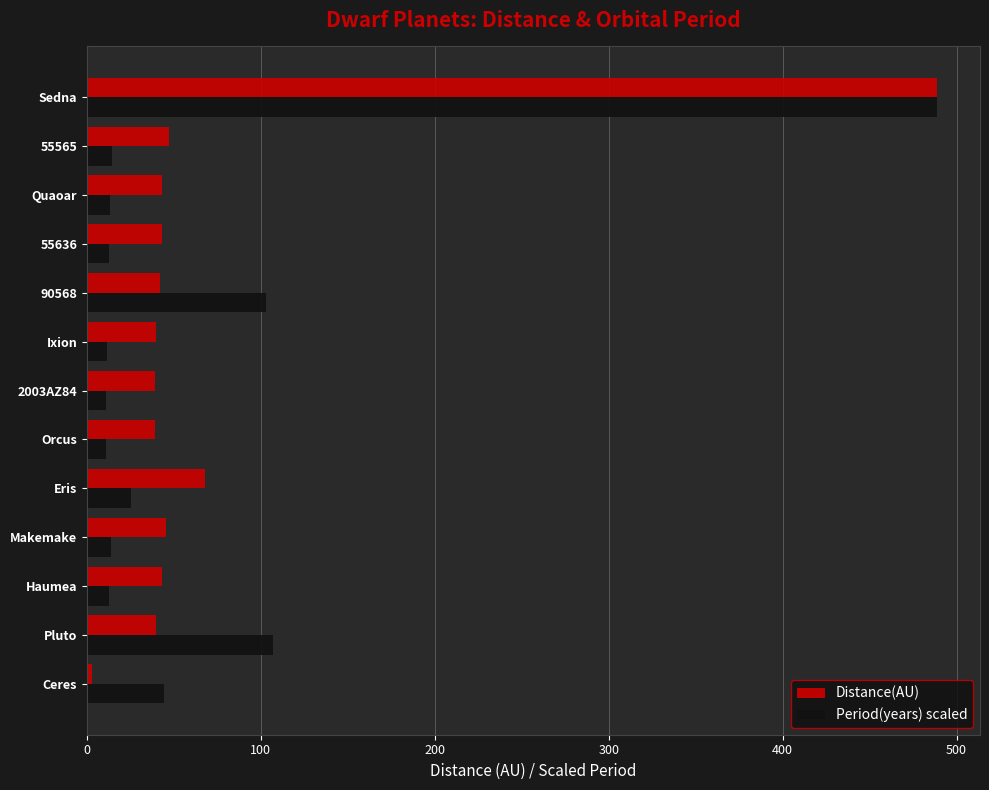

What is the approximate value of Period(years) scaled at Makemake?

13.8